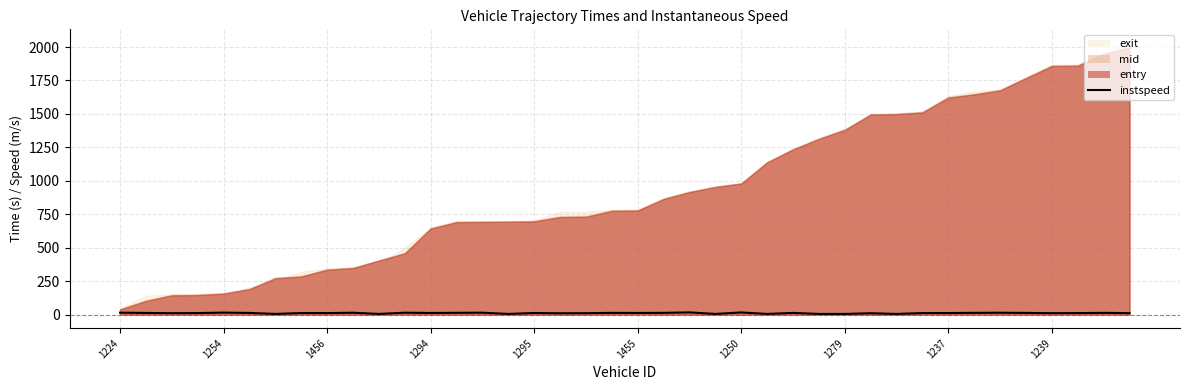

How many interior local peaks (higher than both neighbors) does the data have?

13